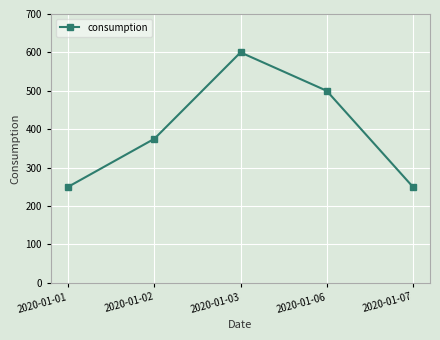

What is the change in value from 2020-01-06 to 2020-01-07?

-250